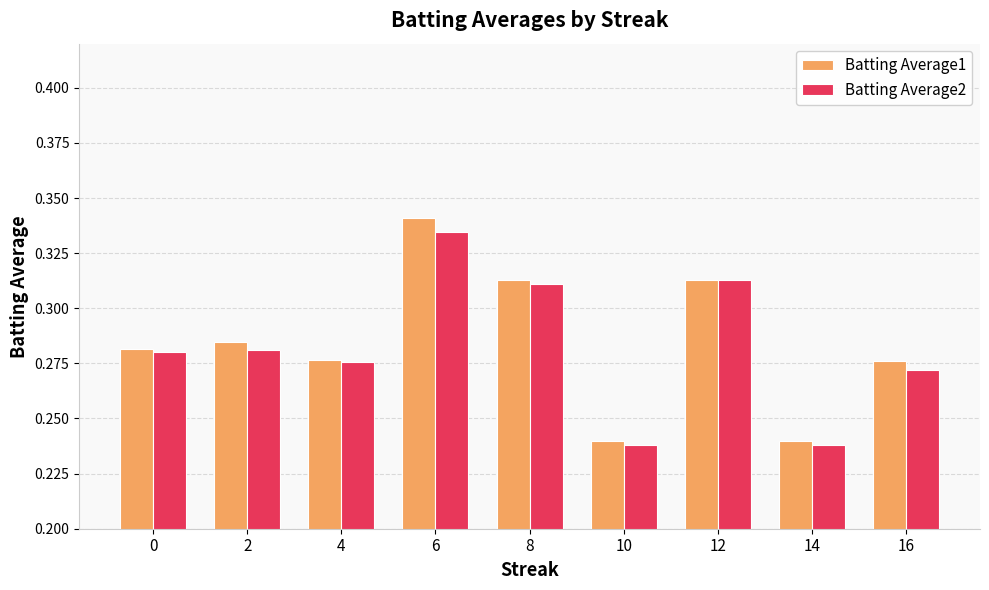

What is the sum of all Batting Average1 values?

2.6